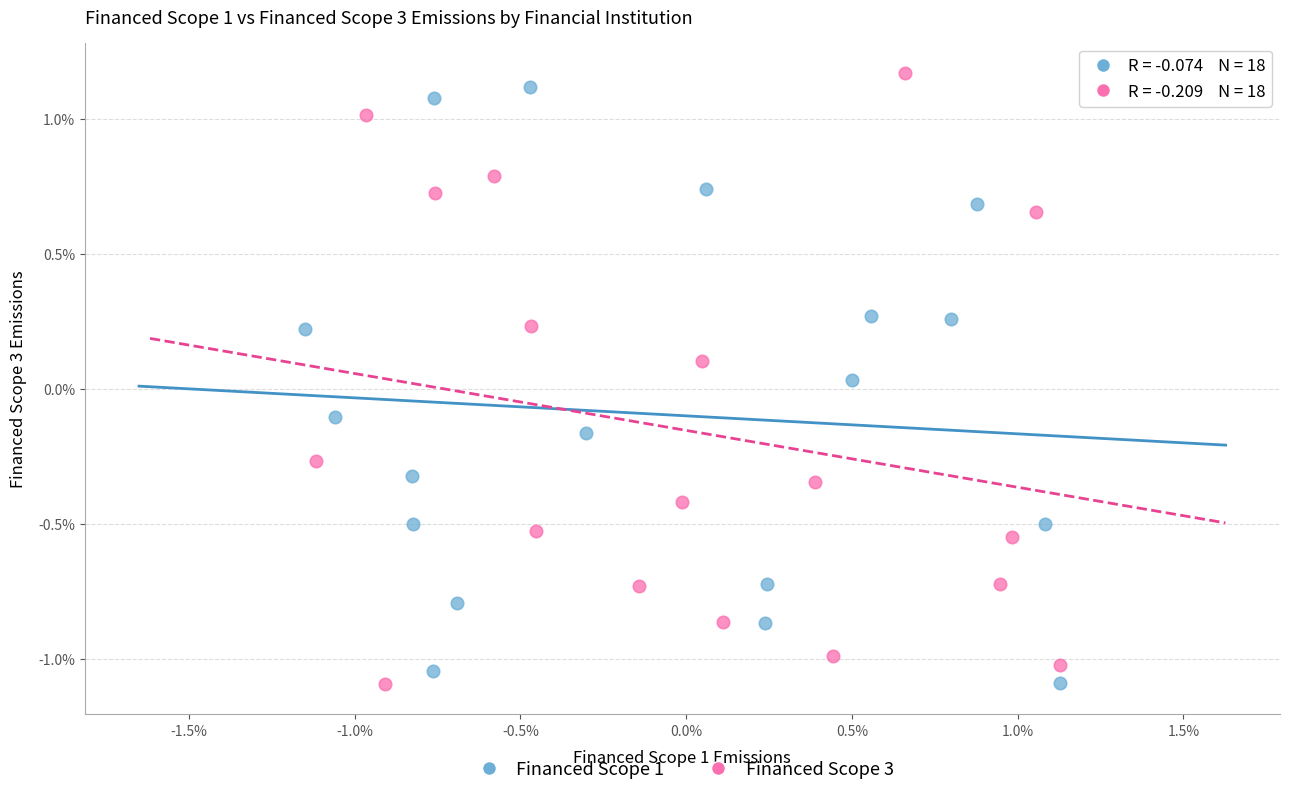

Which series contains the highest Y value?

Financed Scope 3